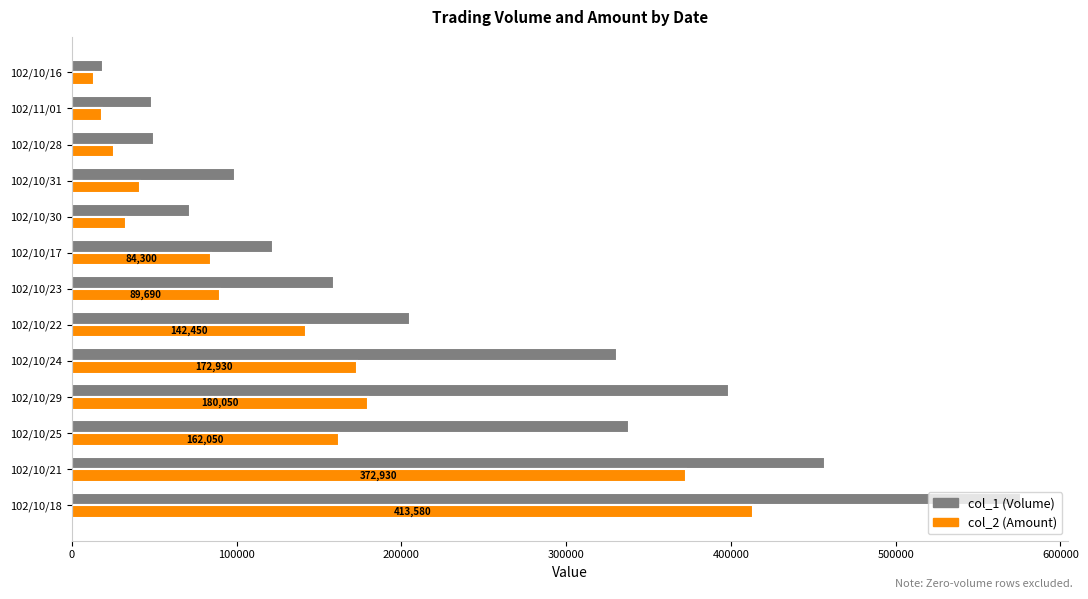

At which category is the sum across all series the highest?

102/10/18